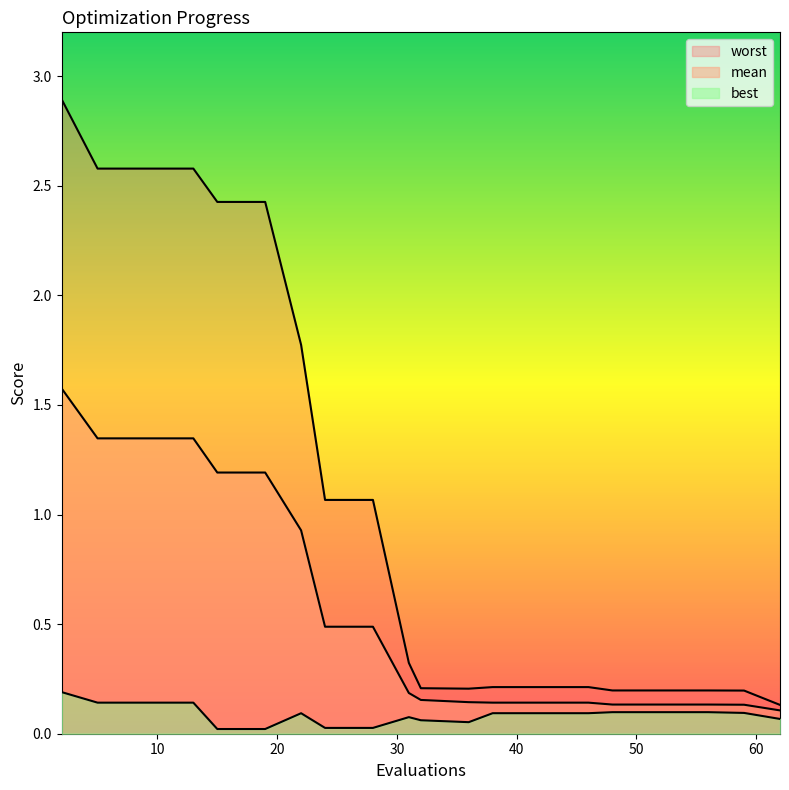

True or false: worst has a value of 0.2 at 52.

True